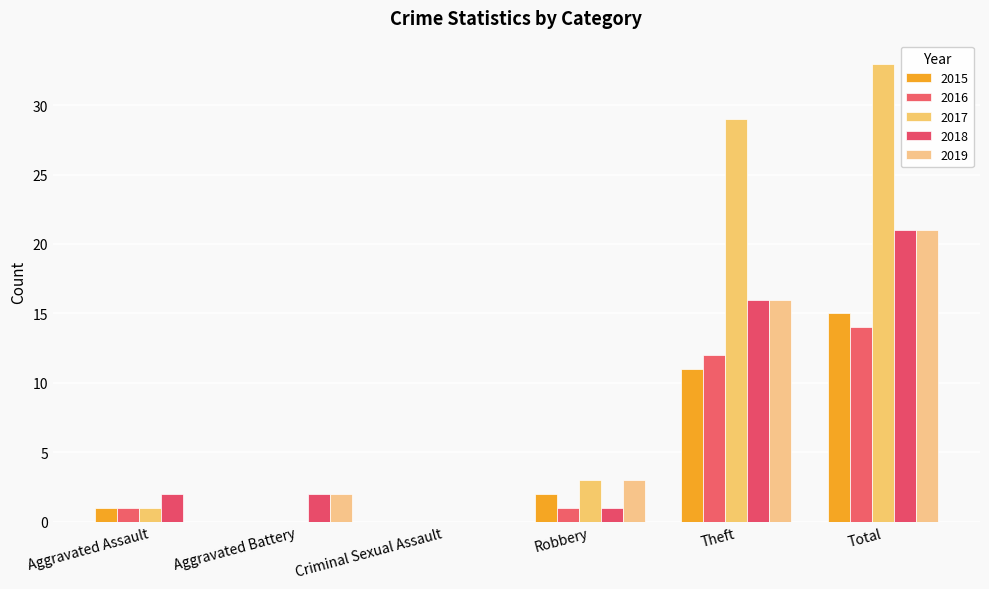

List the series in order of their peak value, lowest first.

2016, 2015, 2018, 2019, 2017